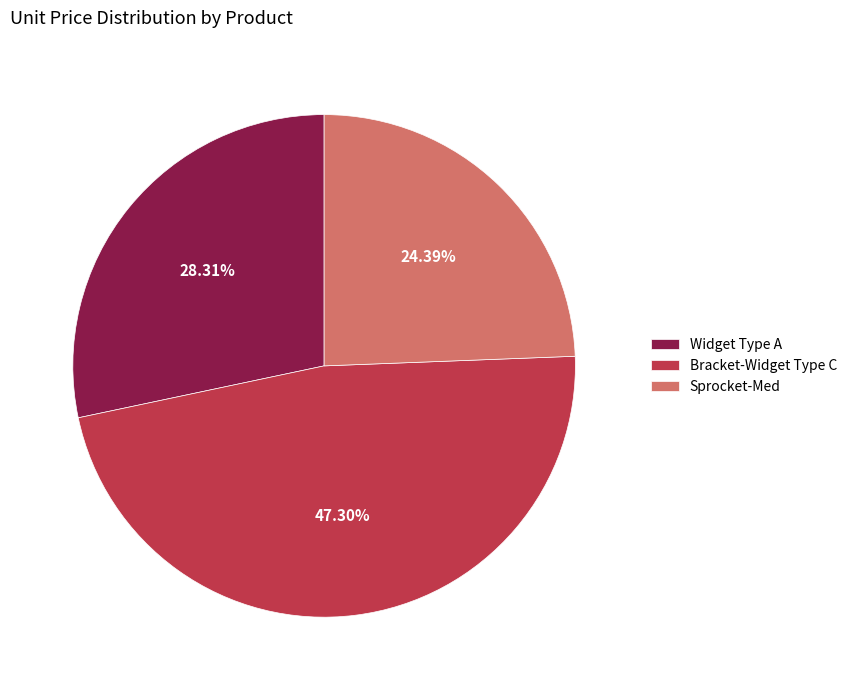

To the nearest percent, what is the difference between the largest and smallest slice percentages?

23%